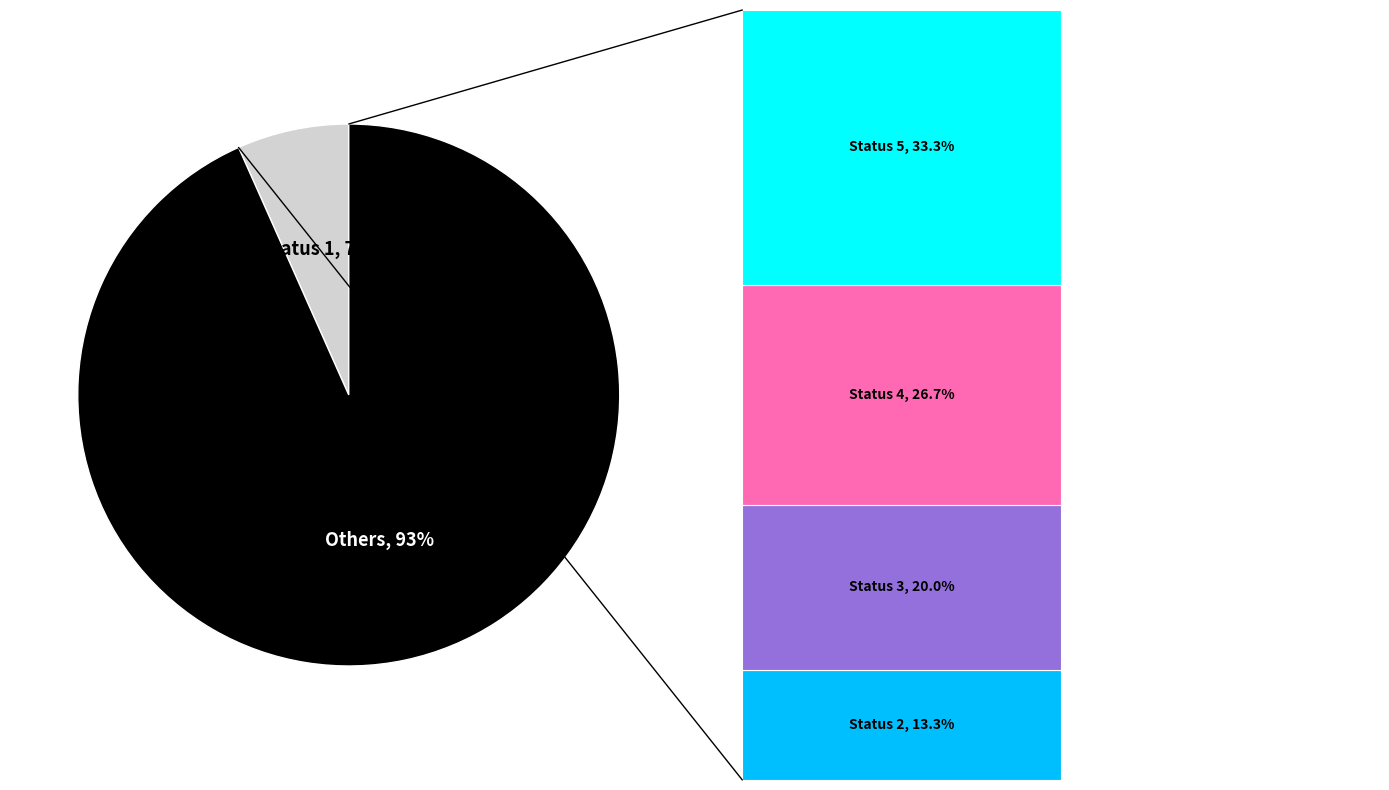

Combined, what portion of the pie is Status 5 and Status 4?

60.0%